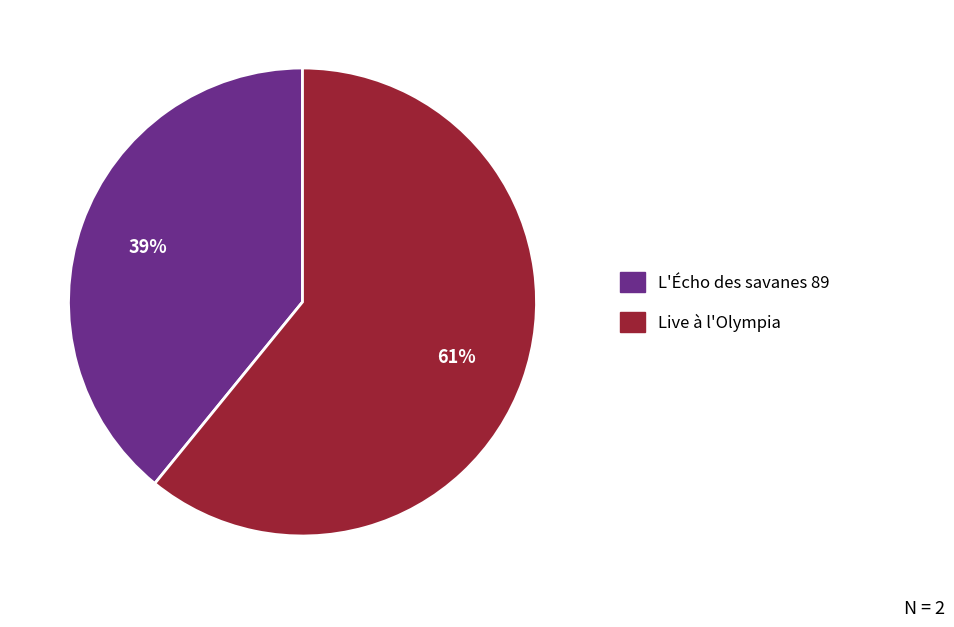

Is there a majority slice in this chart?

Yes